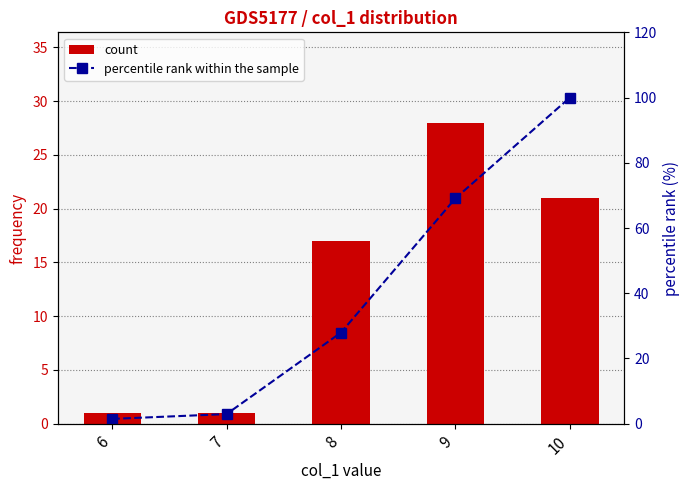

Reading left to right, transcribe all the data shown in this chart.

count: 1.0	1.0	17.0	28.0	21.0
percentile rank within the sample: 1.5	2.9	27.9	69.1	100.0